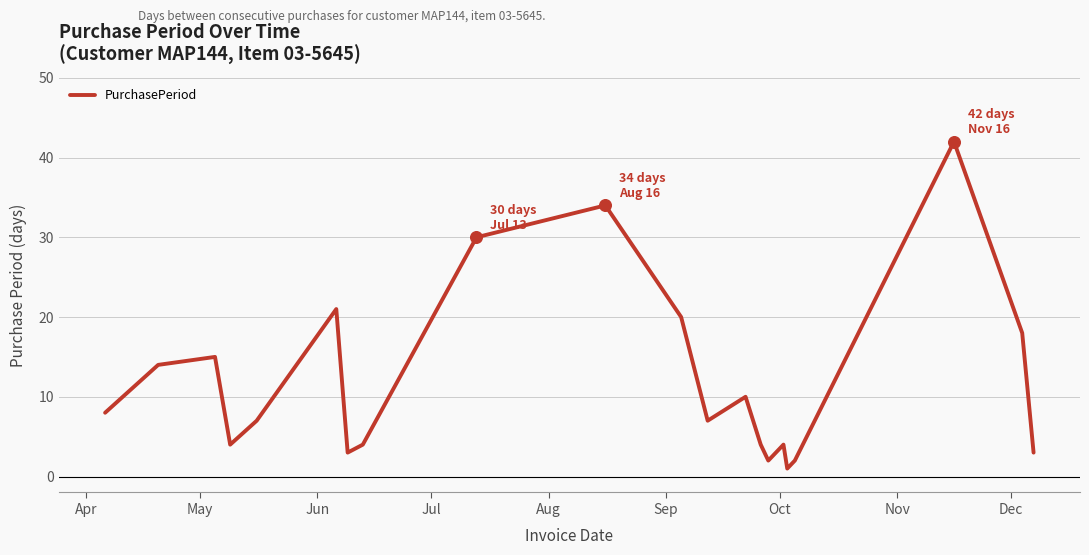

What is the maximum value shown in the chart?

42